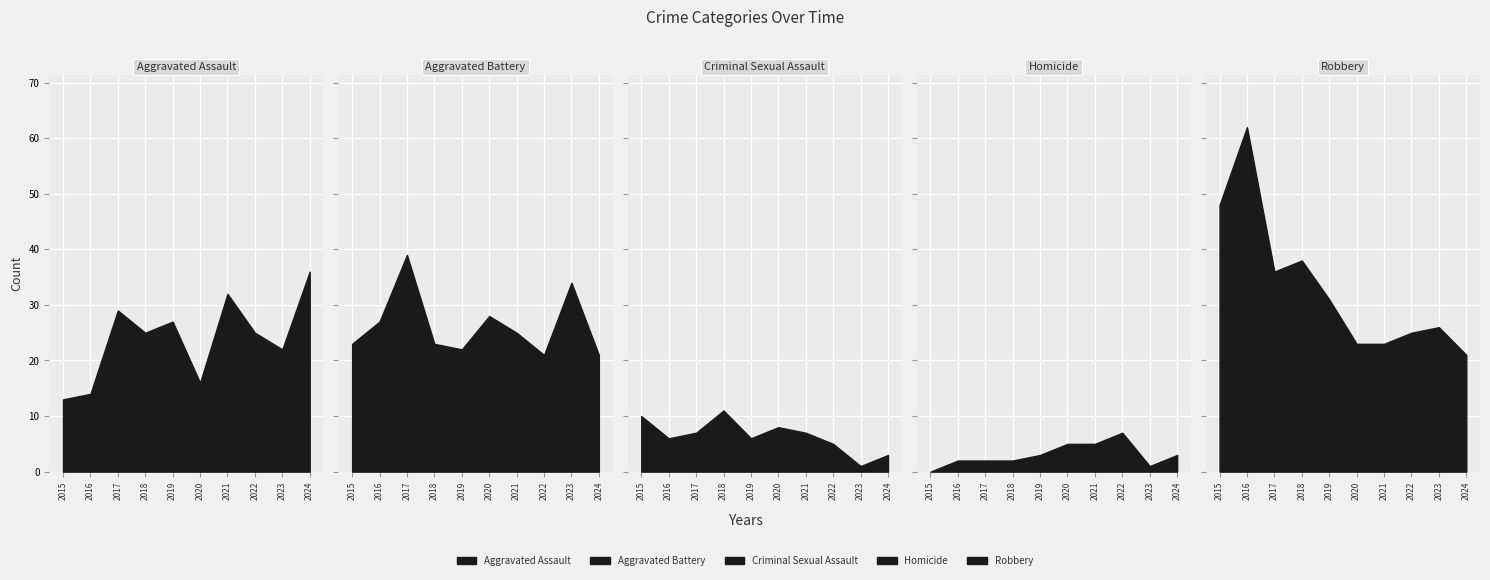

How many lines are shown in the chart?

5